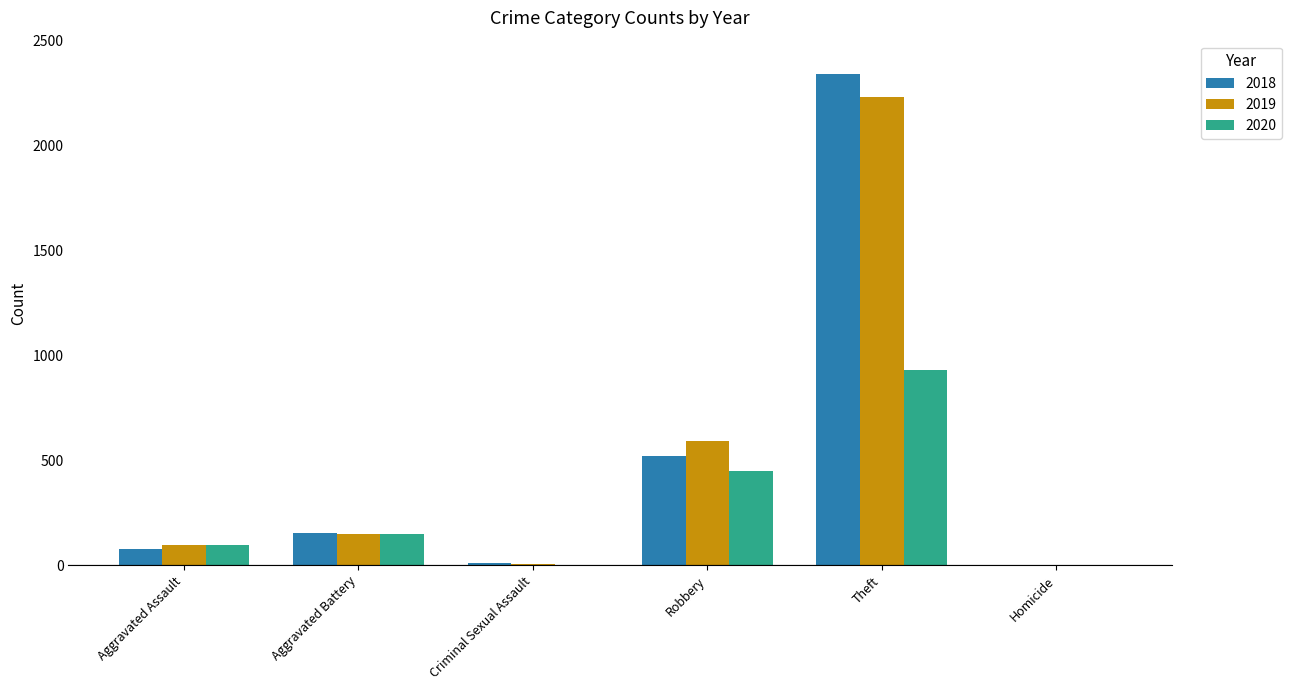

What is the sum of the 2019 values at Homicide and Theft?

2232